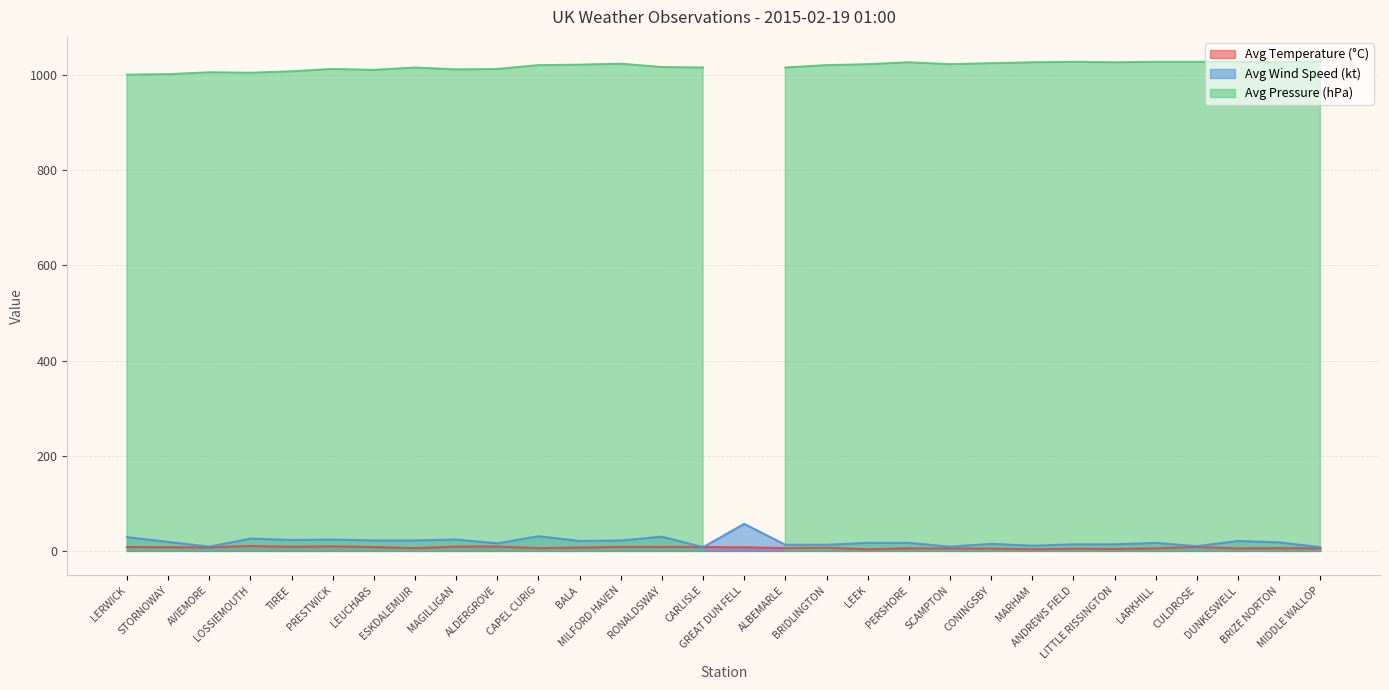

Which series ends up on top after the final intersection of Avg Temperature (°C) and Avg Wind Speed (kt)?

Avg Wind Speed (kt)